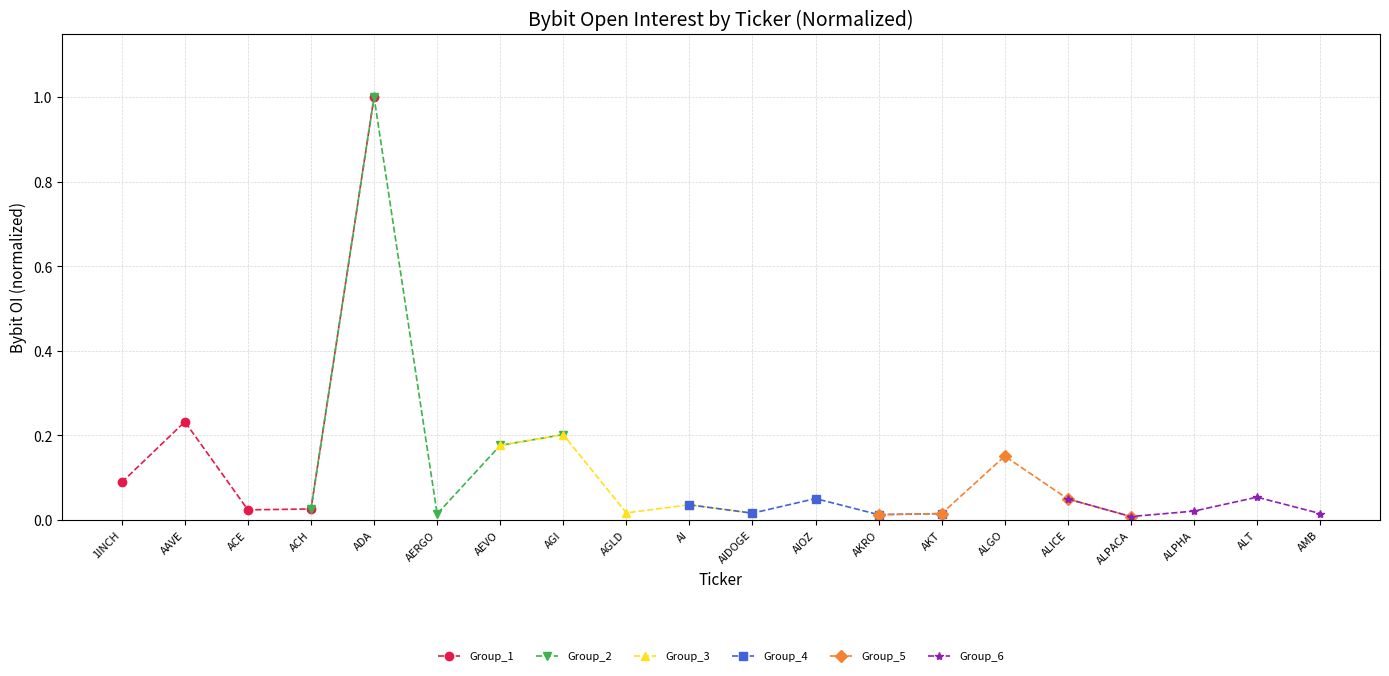

The value of Group_5 at ALPACA is 0.0. True or false?

True